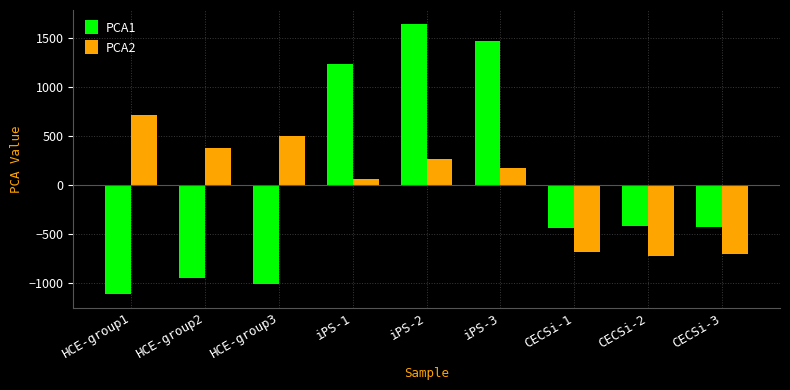

At which label is PCA2 closest to 0?

iPS-1